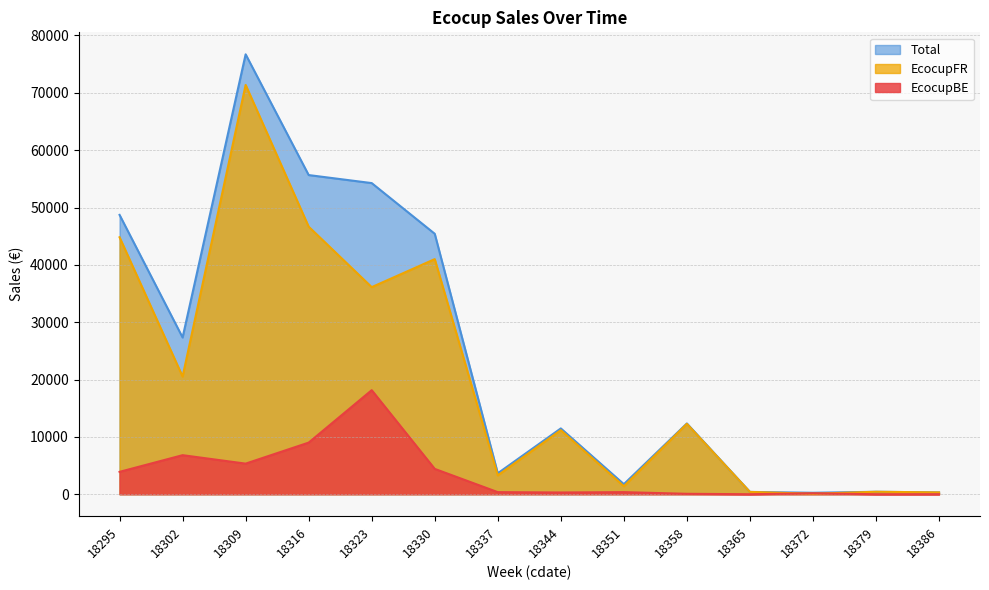

What is the sum of all EcocupFR values?

289848.4